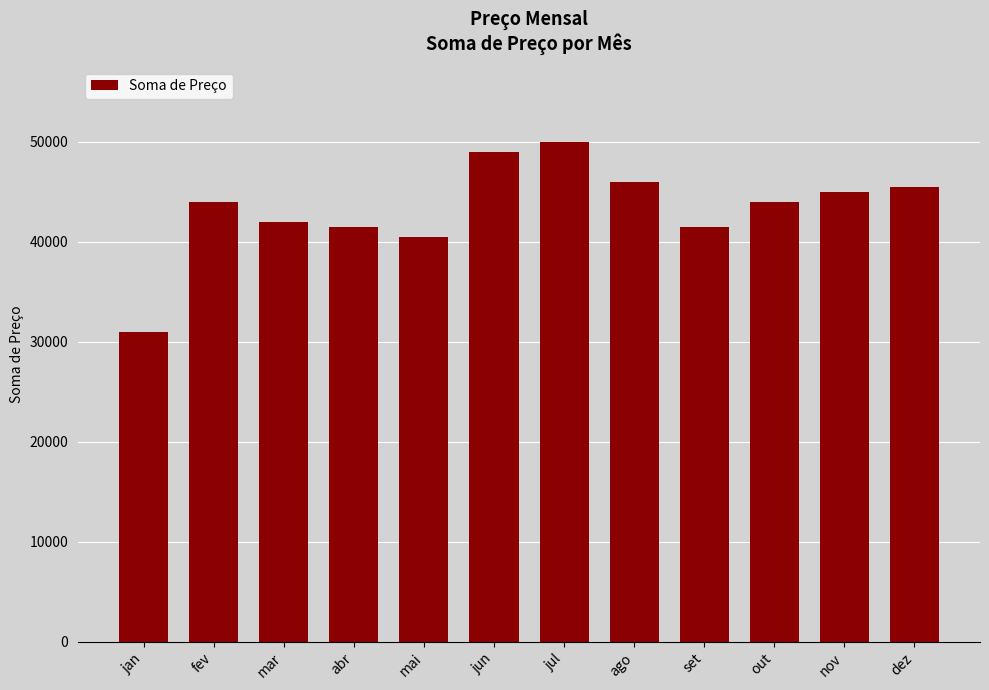

Approximately how many times larger is the value at mai compared to set?

1.0